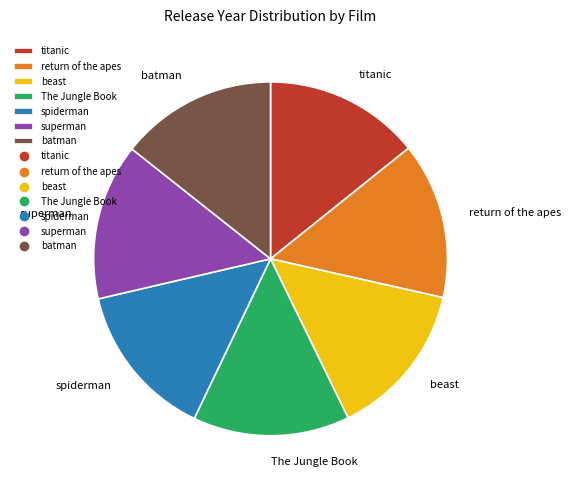

Does any single category account for the majority?

No